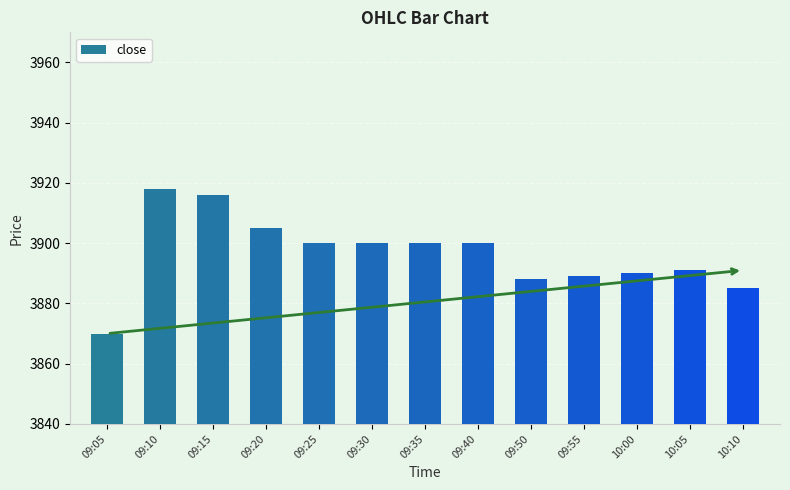

How many values are below 3900?

6